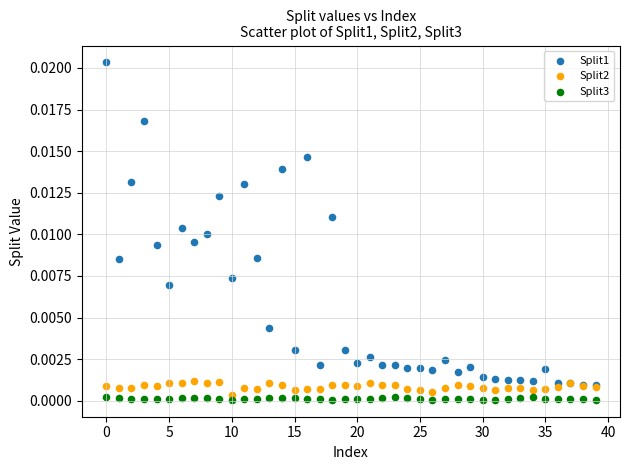

What are all the series names shown in the legend?

Split1, Split2, Split3